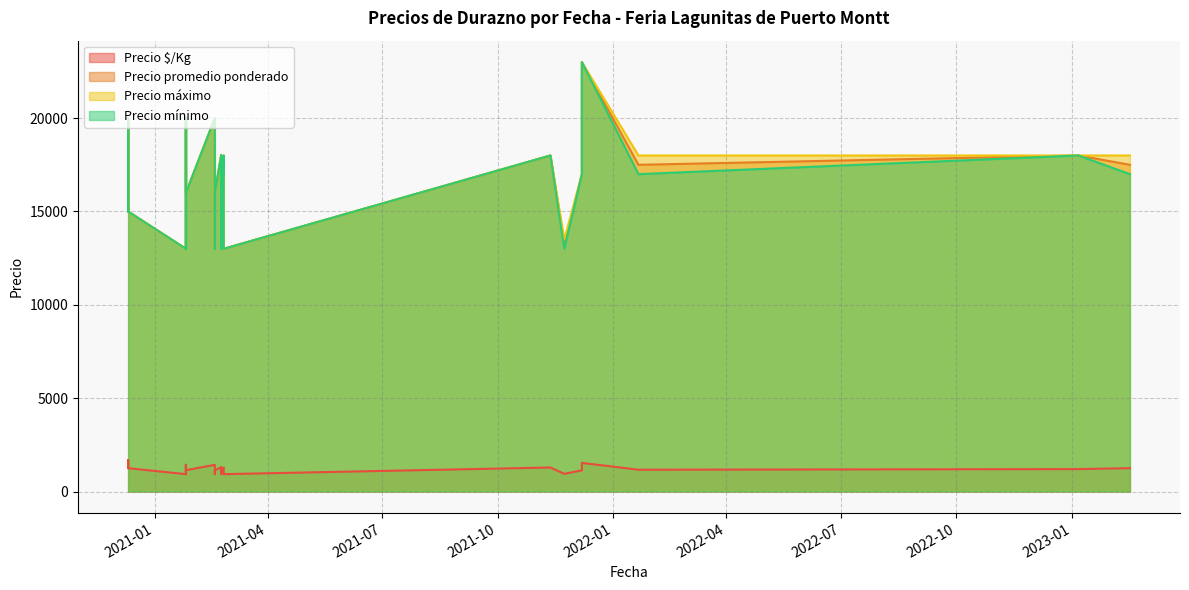

Count the number of categories in the chart.

30